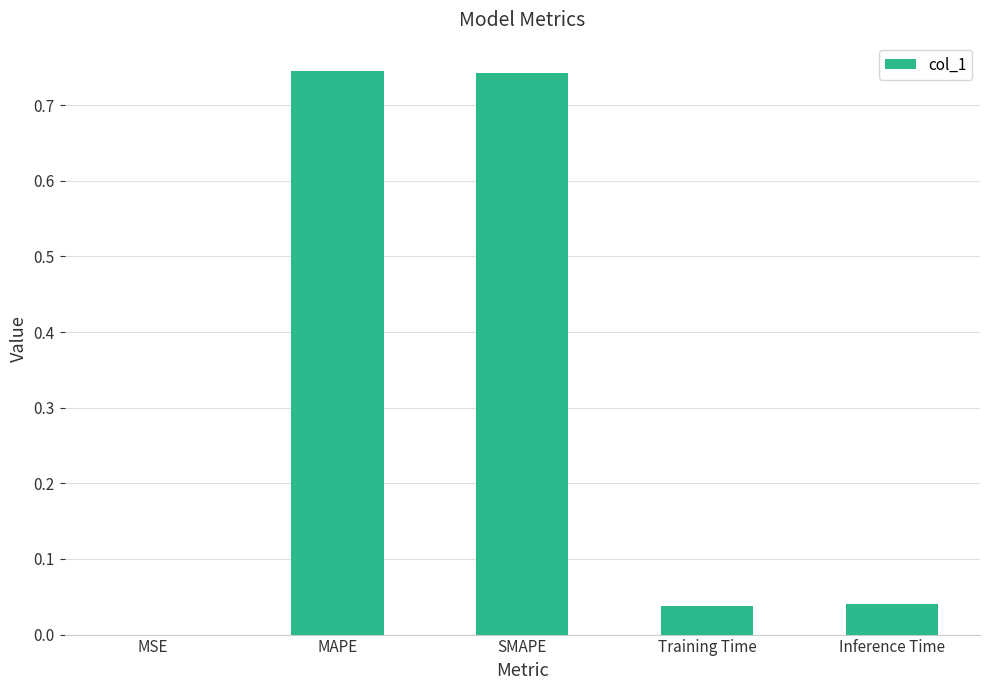

Is it true that the value at MAPE is 0.5?

False